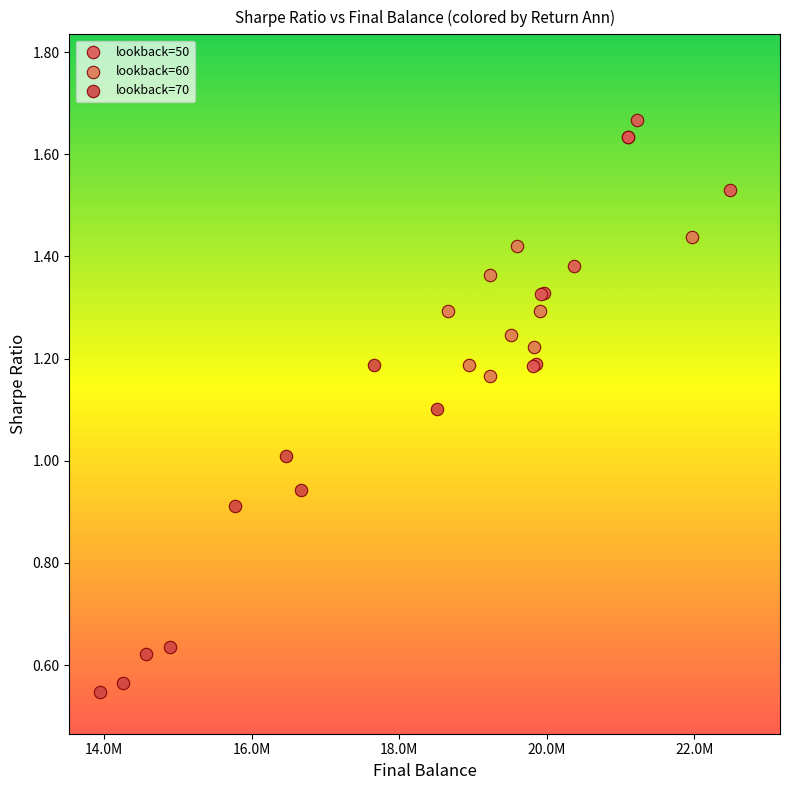

Which series contains the highest Y value?

lookback=50